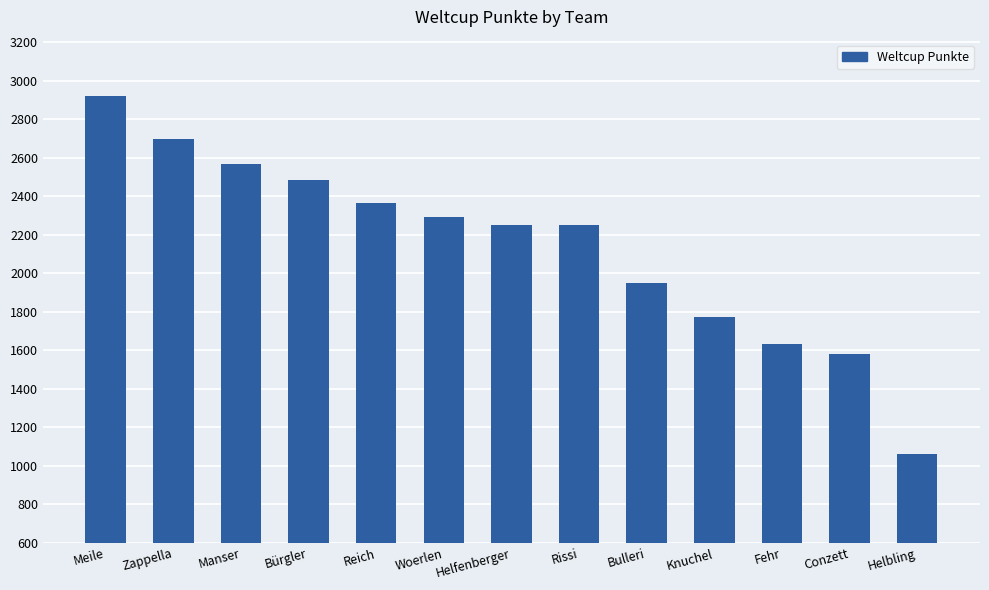

Approximately how many times larger is the value at Knuchel compared to Conzett?

1.1